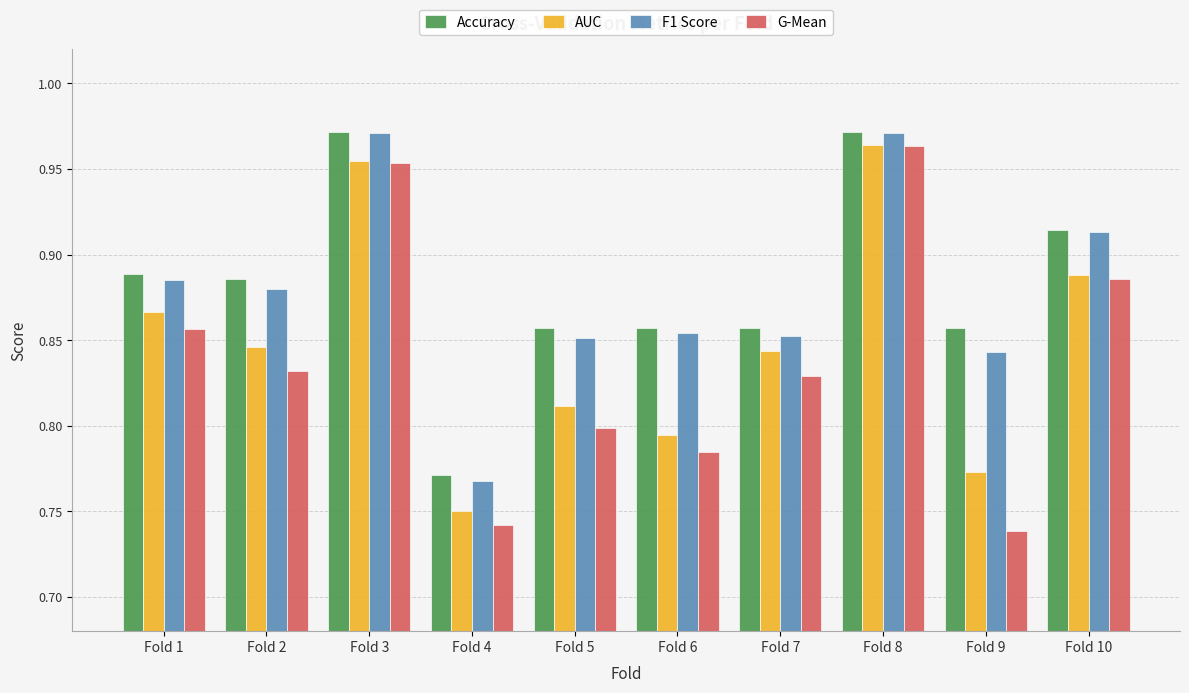

Rank the categories by G-Mean value from lowest to highest.

Fold 9, Fold 4, Fold 6, Fold 5, Fold 7, Fold 2, Fold 1, Fold 10, Fold 3, Fold 8